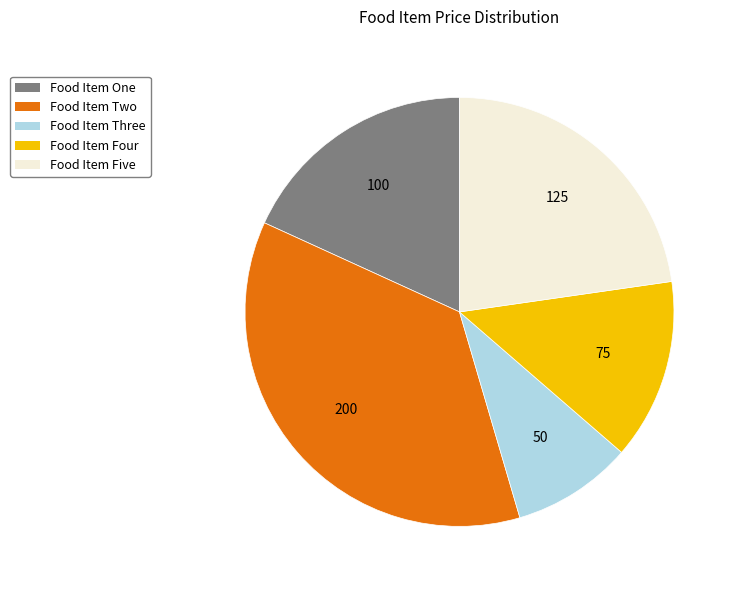

What is the smallest slice in the pie chart?

Food Item Three